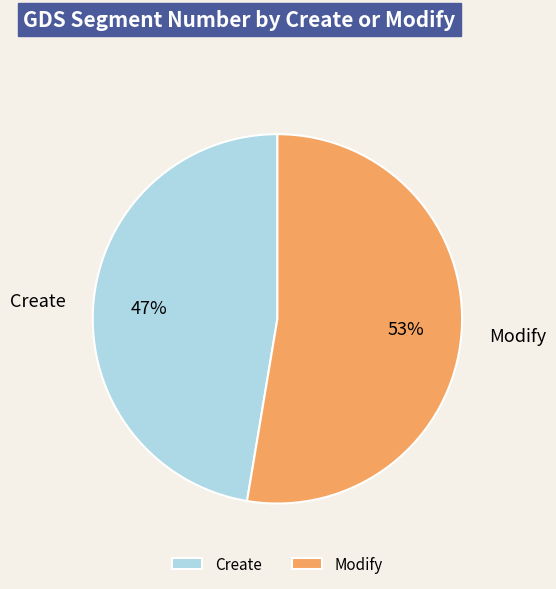

The Modify slice represents 65% of the pie. True or false?

False